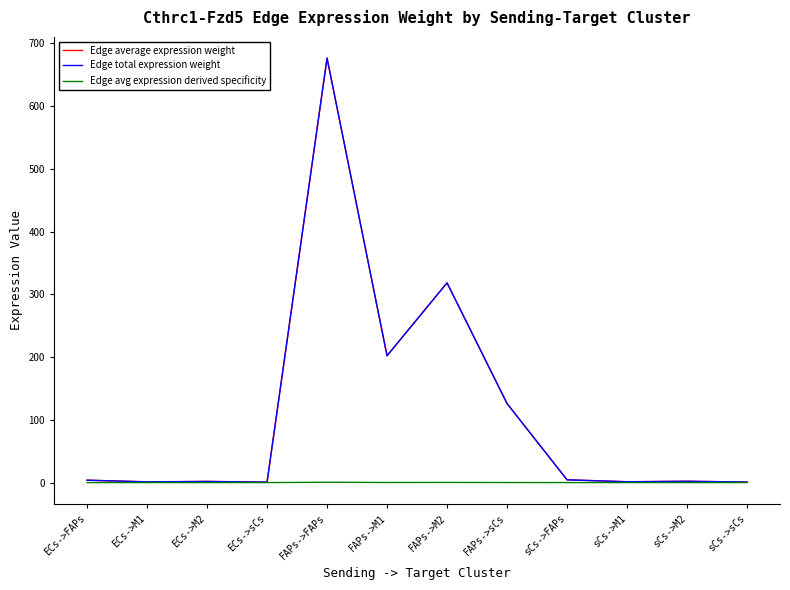

How many interior local peaks does the Edge average expression weight series have?

4